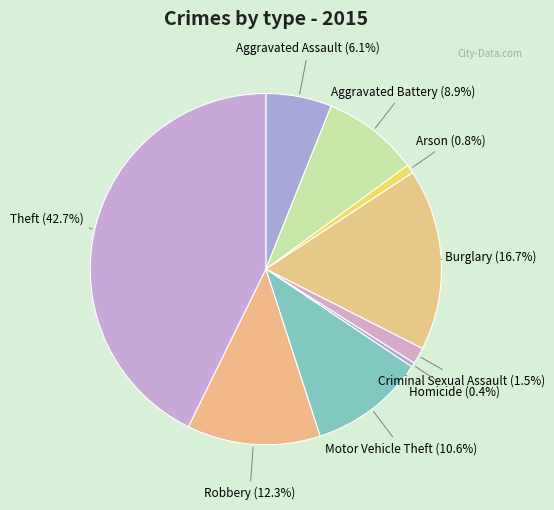

Count the number of slices in the pie.

9